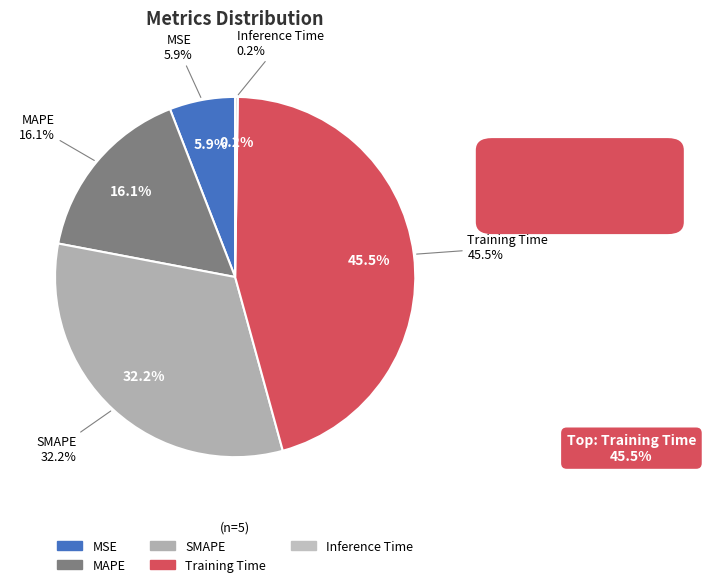

Which slice is the smallest?

Inference Time